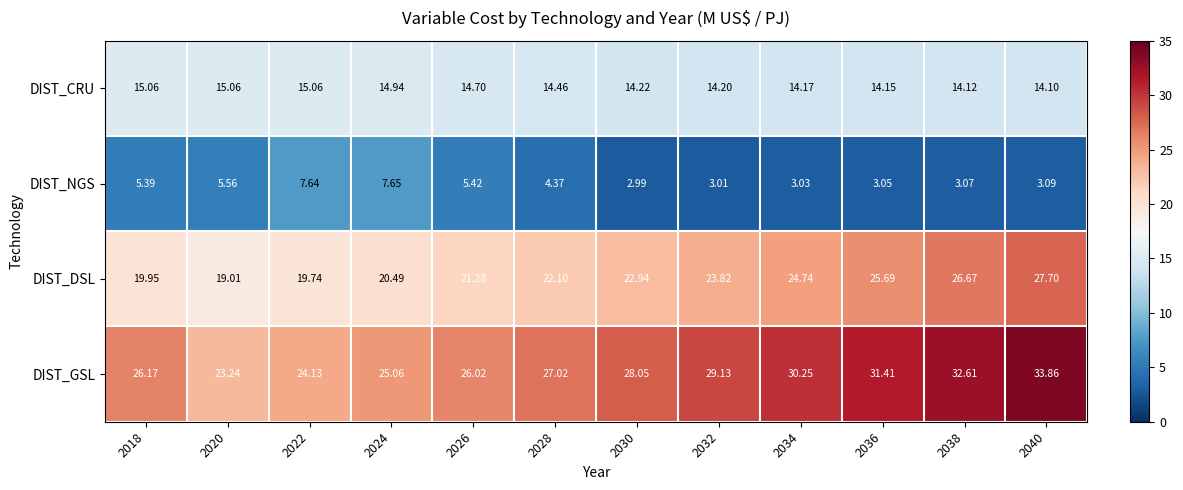

Rank the series at 2022 from highest to lowest value.

DIST_GSL, DIST_DSL, DIST_CRU, DIST_NGS